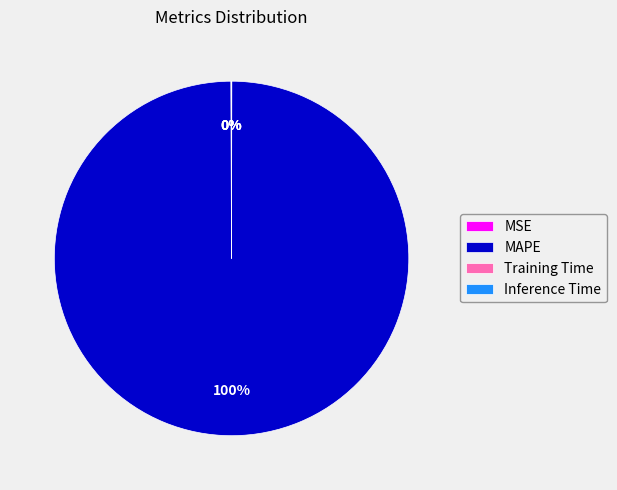

The MAPE slice represents 100% of the pie. True or false?

True